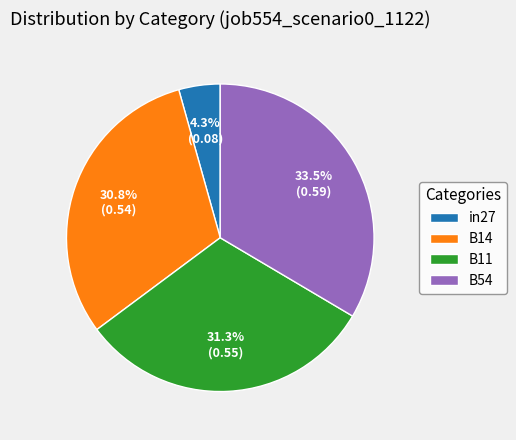

Count the number of slices in the pie.

4